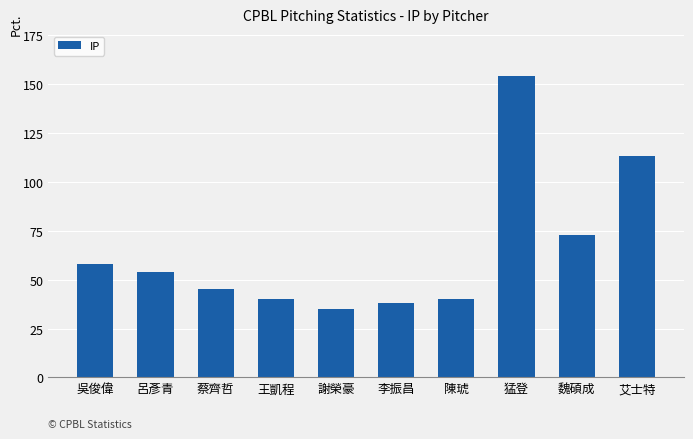

Which label corresponds to the largest value in the chart?

猛登